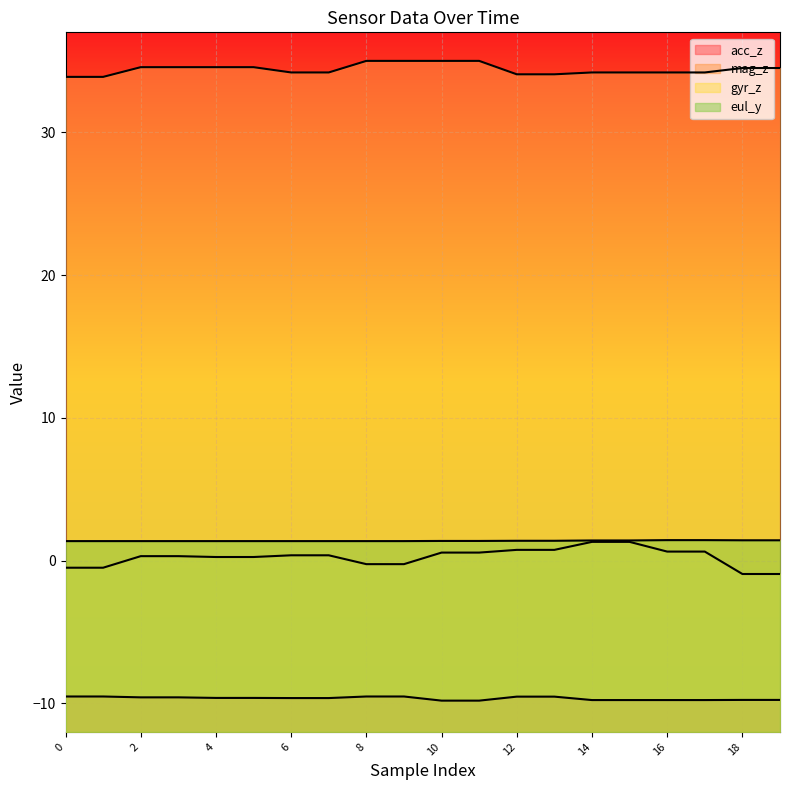

Which series changed the most between 10 and 12?

mag_z